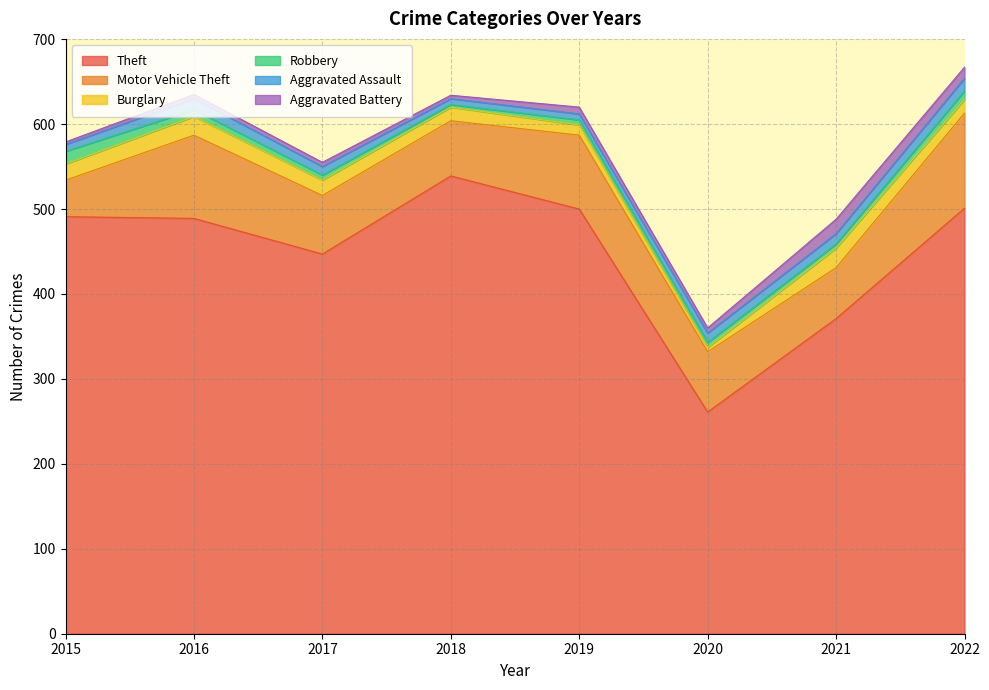

Reading left to right, transcribe all the data shown in this chart.

Theft: 2015=491	2016=489	2017=447	2018=539	2019=500	2020=261	2021=371	2022=501
Motor Vehicle Theft: 2015=43	2016=98	2017=69	2018=65	2019=87	2020=71	2021=60	2022=112
Burglary: 2015=19	2016=22	2017=18	2018=16	2019=12	2020=5	2021=23	2022=16
Robbery: 2015=15	2016=8	2017=6	2018=3	2019=6	2020=6	2021=5	2022=10
Aggravated Assault: 2015=8	2016=13	2017=10	2018=7	2019=7	2020=11	2021=12	2022=15
Aggravated Battery: 2015=3	2016=5	2017=5	2018=4	2019=8	2020=6	2021=17	2022=13